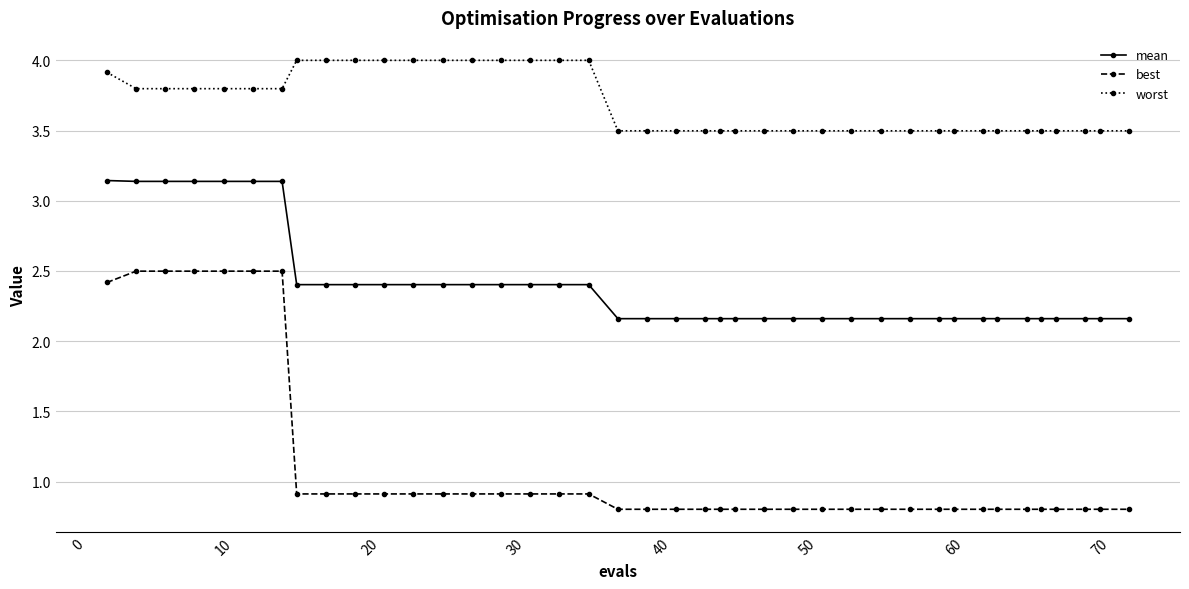

Rank the series by their maximum value, from lowest to highest.

best, mean, worst